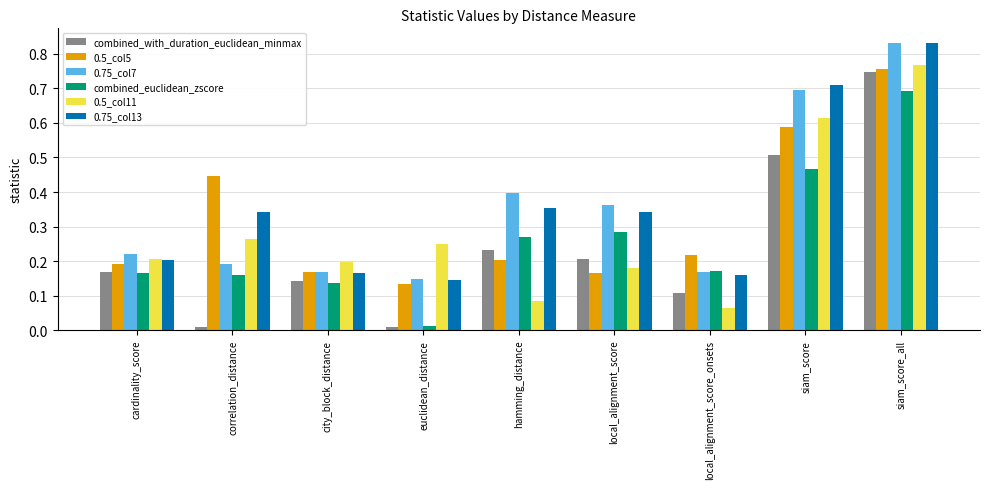

Which label corresponds to the largest value in the chart?

siam_score_all